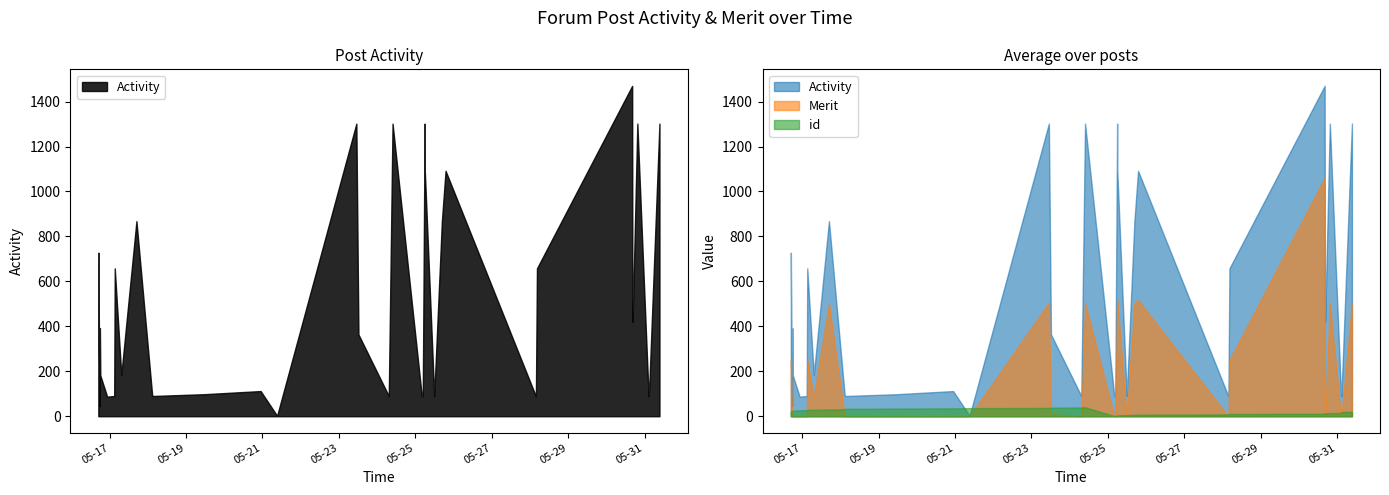

Which series has the largest range (max minus min)?

Activity